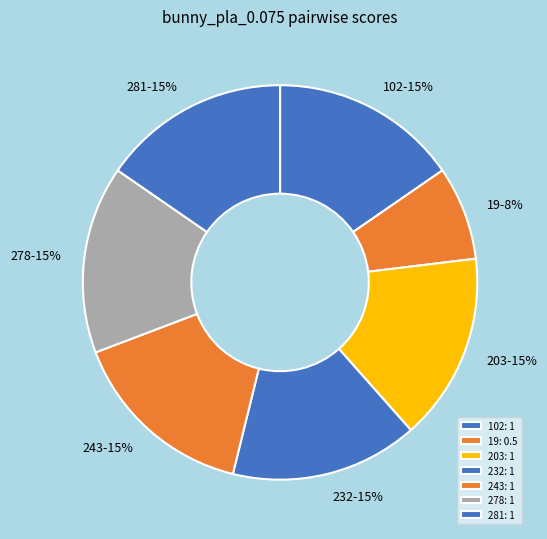

Is it true that 203 is 9% of the pie?

False